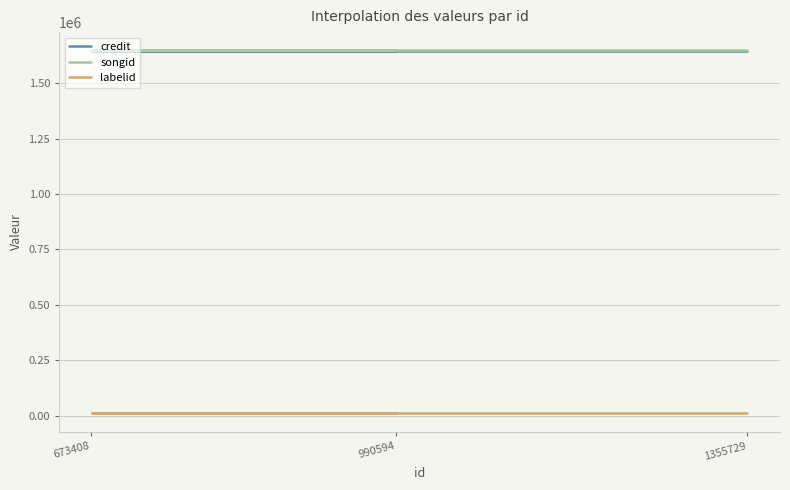

What is the difference between the highest and lowest values at 673408?

1638802